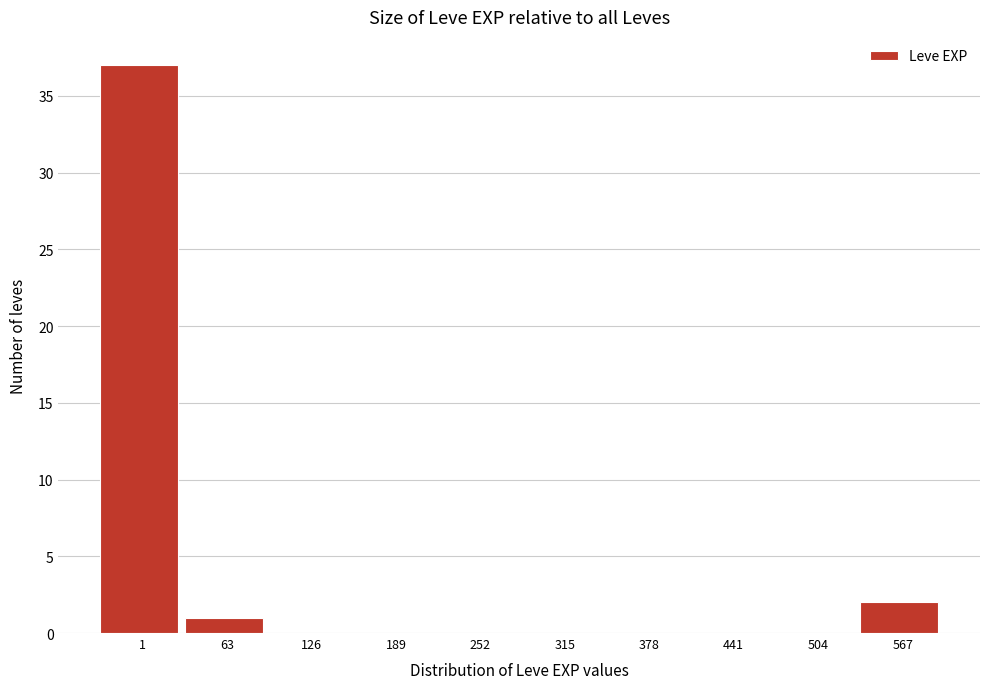

Reading left to right, extract all data points from this chart.

1=37	63=1	126=0	189=0	252=0	315=0	378=0	441=0	504=0	567=2